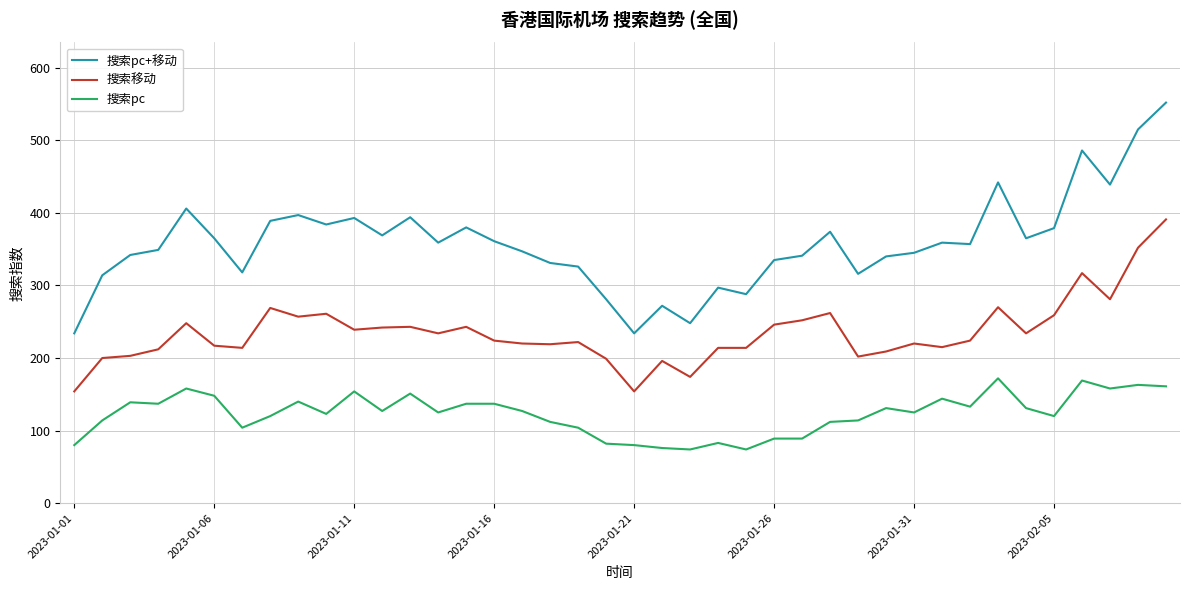

List the series in order of their overall mean, lowest first.

搜索pc, 搜索移动, 搜索pc+移动